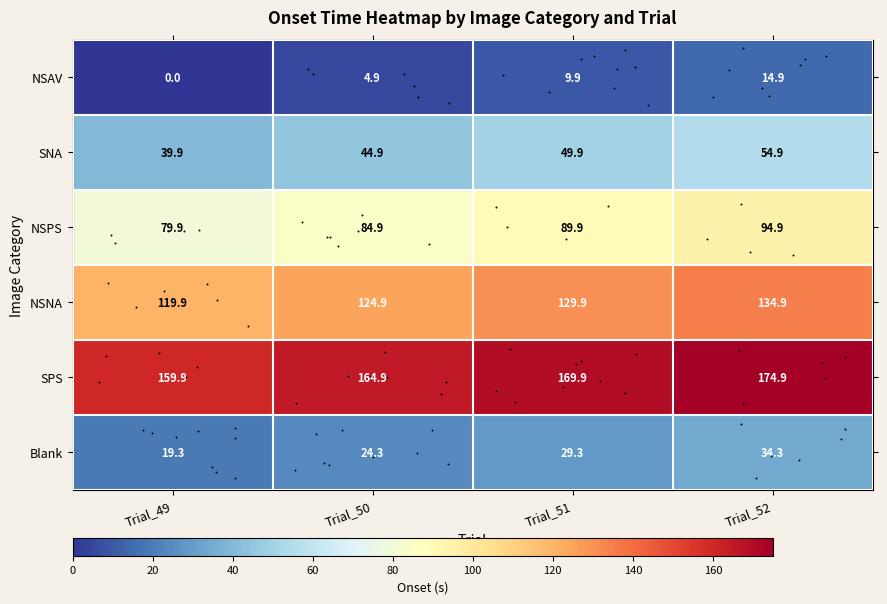

What is the average value of the SPS series?

167.4